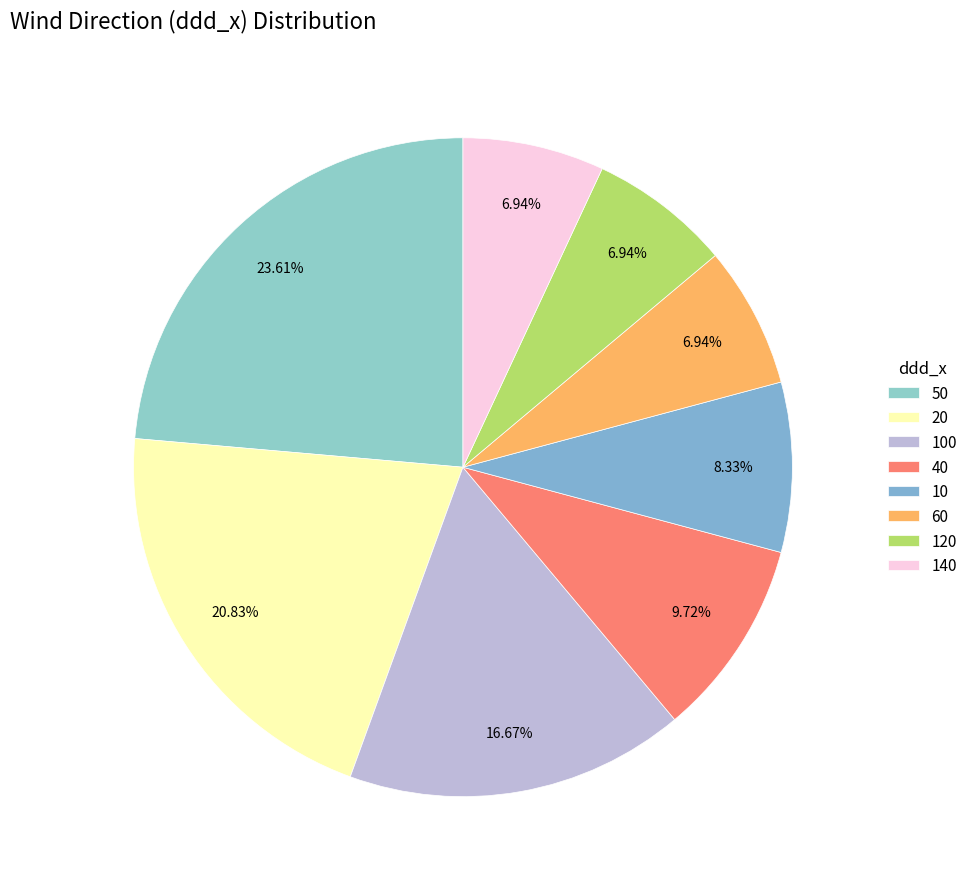

How many segments does this pie chart have?

8